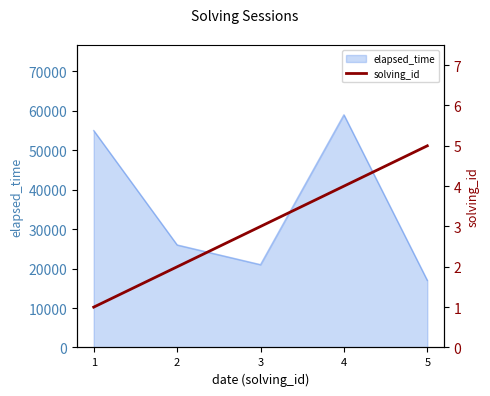

The chart shows a value of 2 at 2. True or false?

True